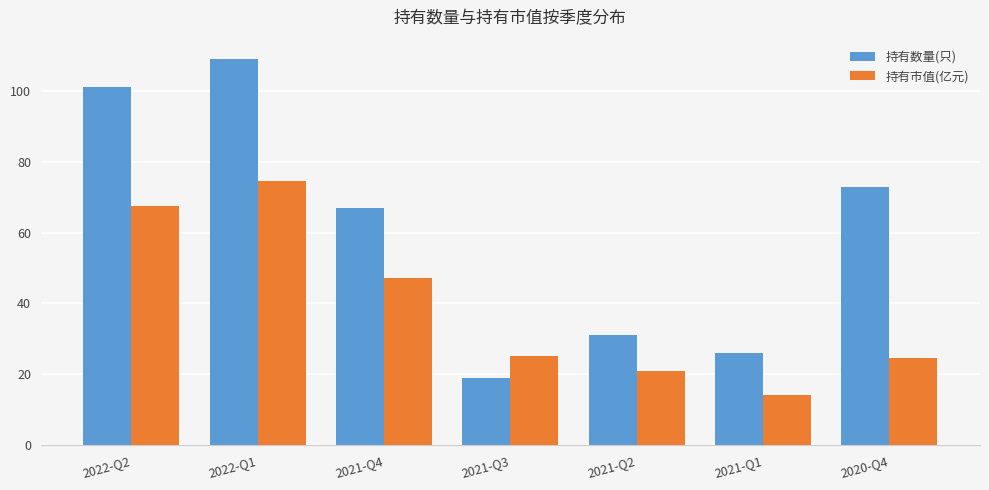

Is it true that 持有市值(亿元) equals 34.2 at 2020-Q4?

False